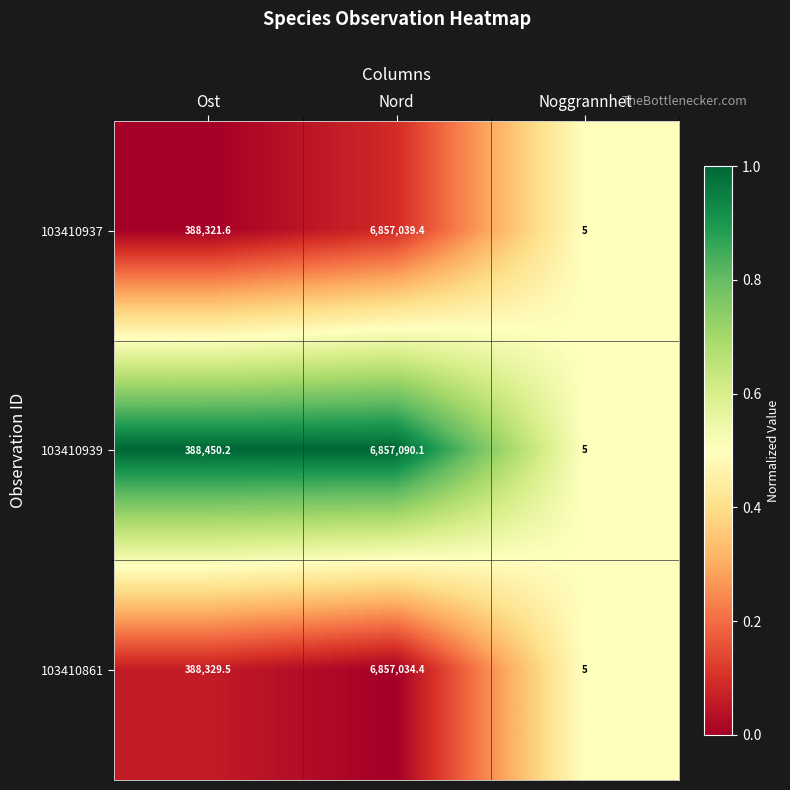

Reading right to left, what are all the values shown in this chart?

103410937: 5.0	6857039.4	388321.6
103410939: 5.0	6857090.1	388450.2
103410861: 5.0	6857034.4	388329.5